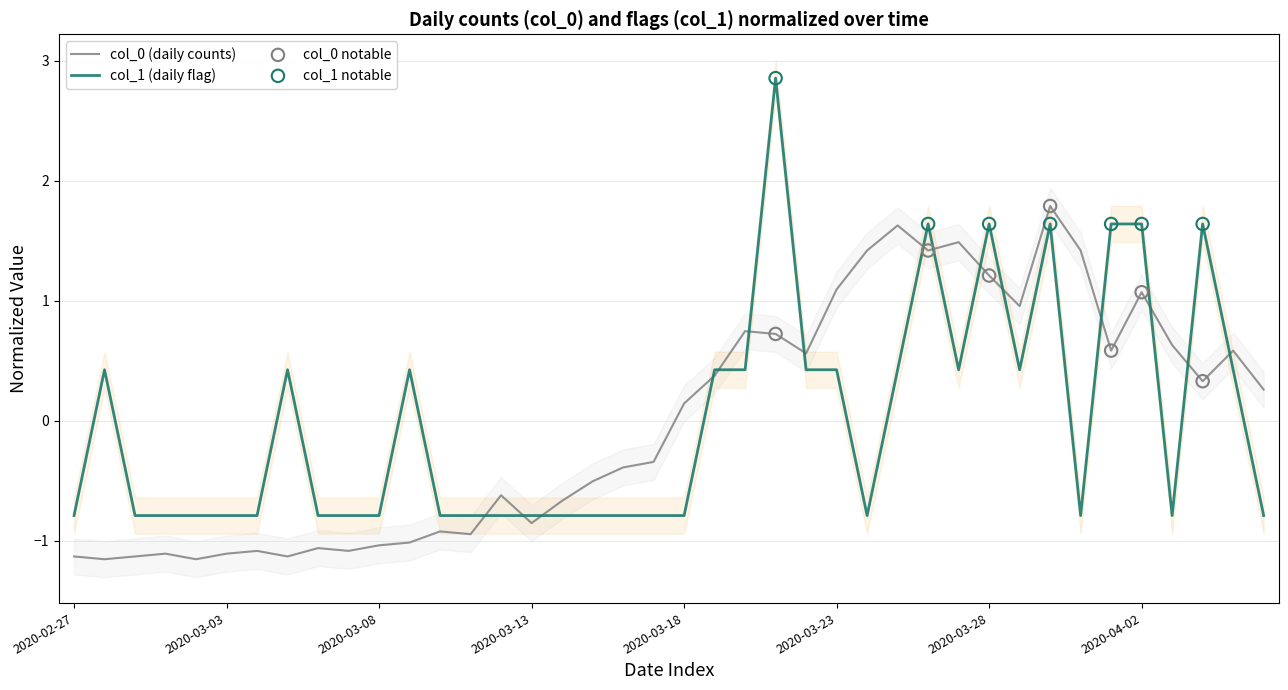

Is the value of col_0 at 2020-04-03 greater than the value of col_1 at 2020-03-19?

Yes